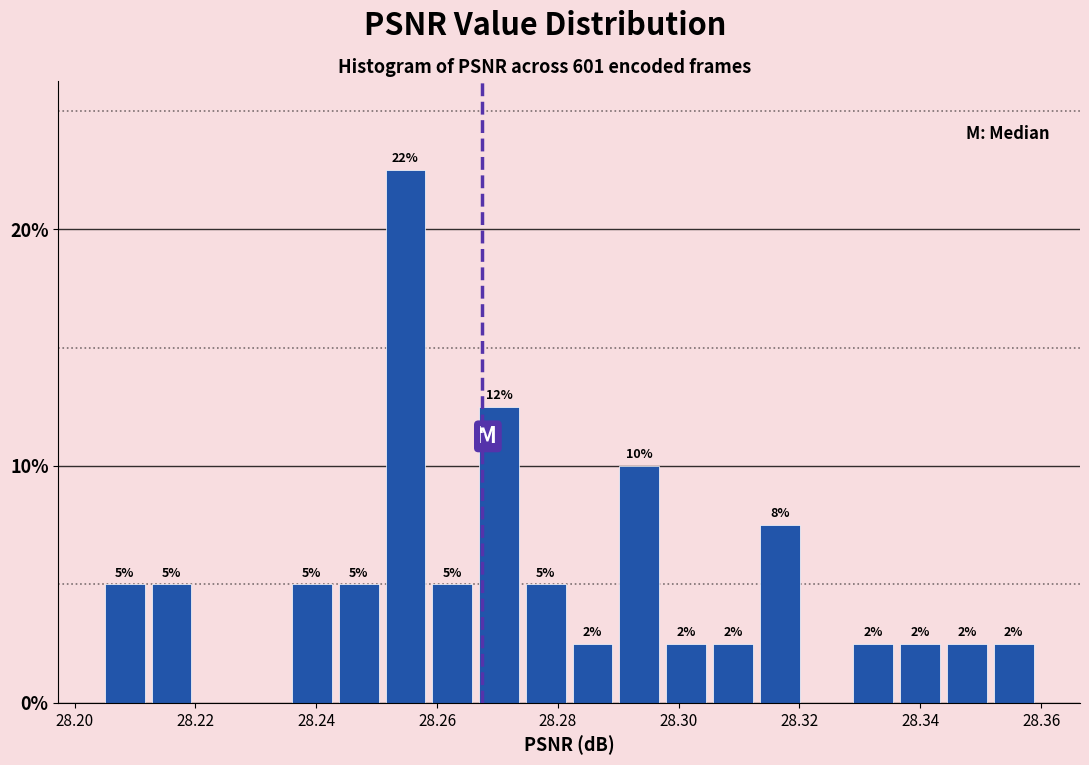

Read against the x-axis, roughly where is the centre of the tallest bar?

28.254